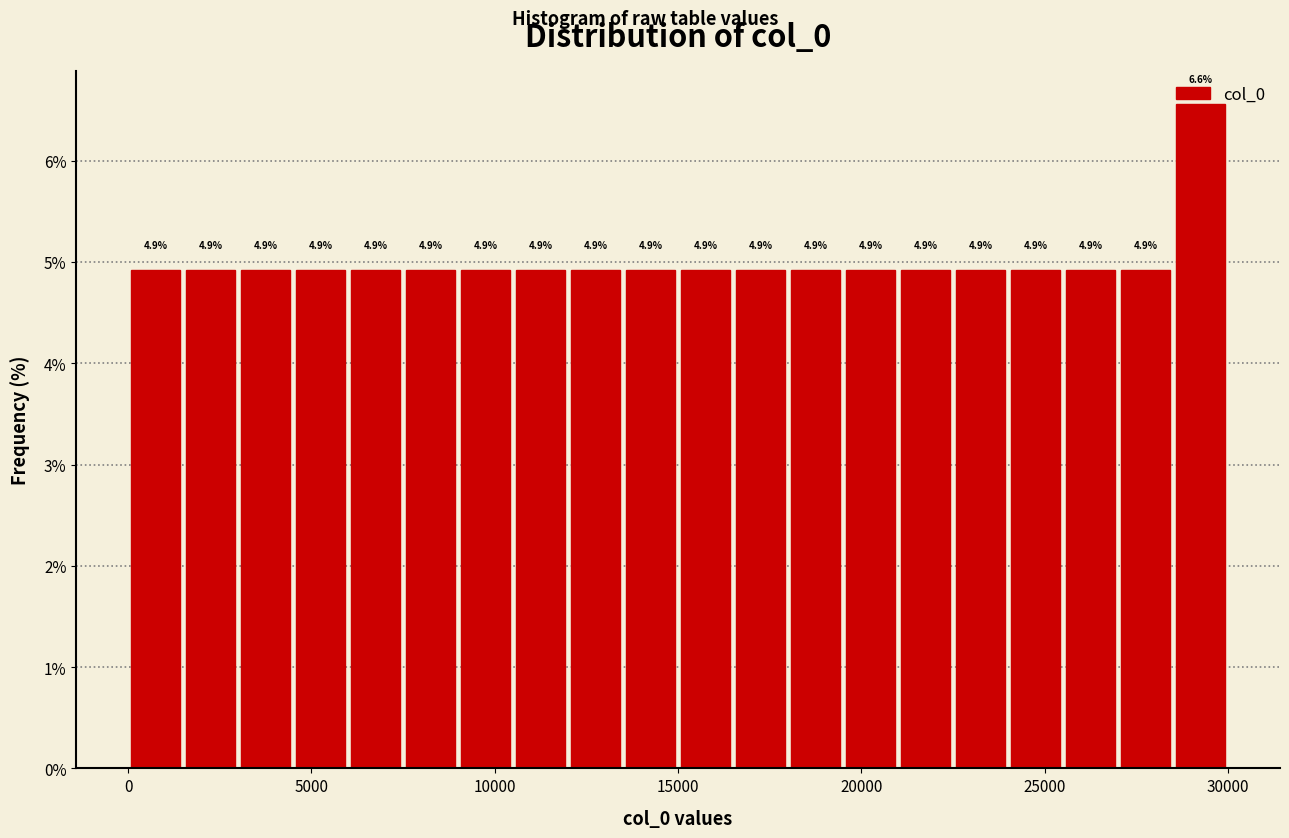

Read against the x-axis, roughly where is the centre of the tallest bar?

29500